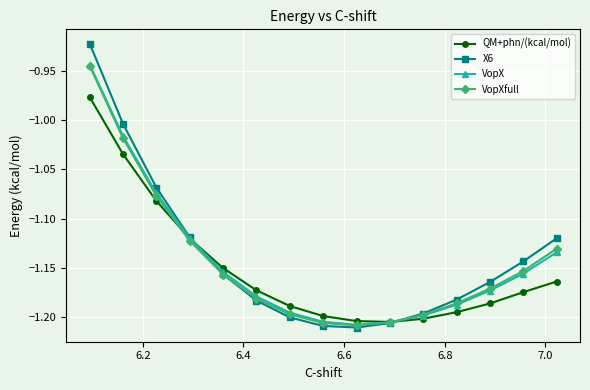

What is the minimum value for QM+phn/(kcal/mol)?

-1.2